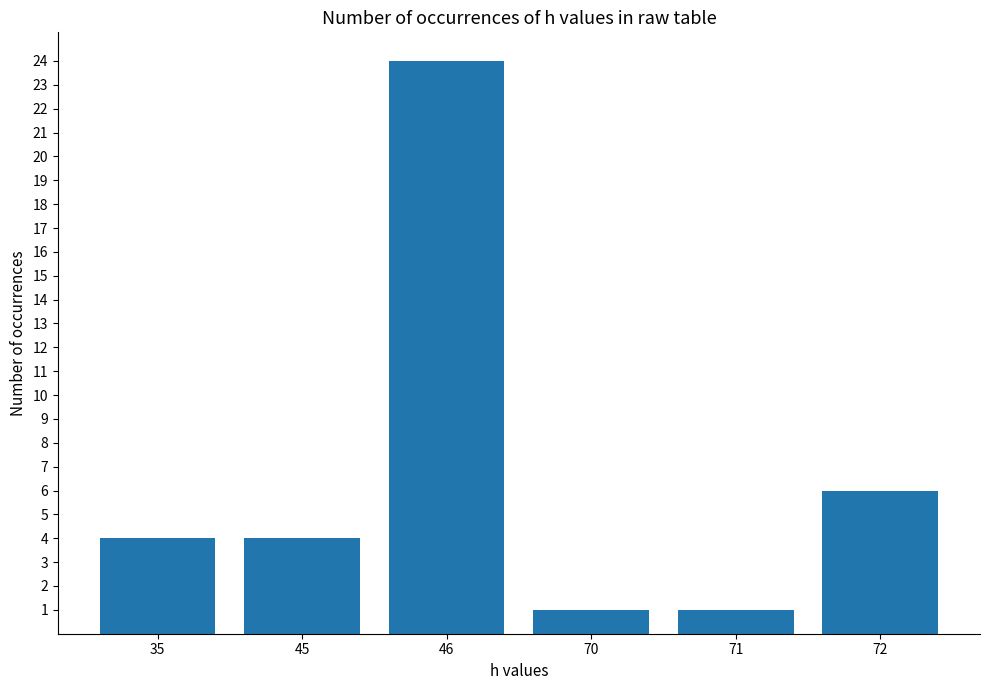

Approximately how many times larger is the value at 45 compared to 46?

0.2